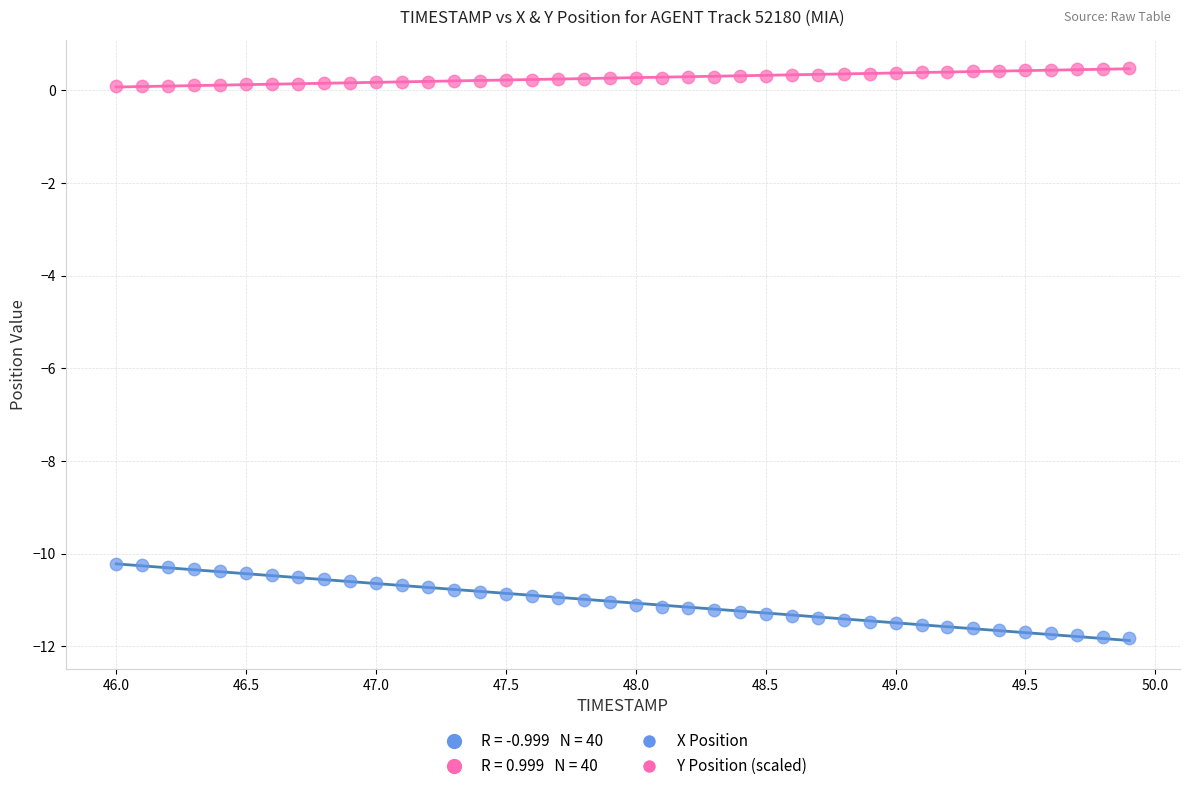

Which series reaches the maximum Y coordinate?

Y Position (scaled)